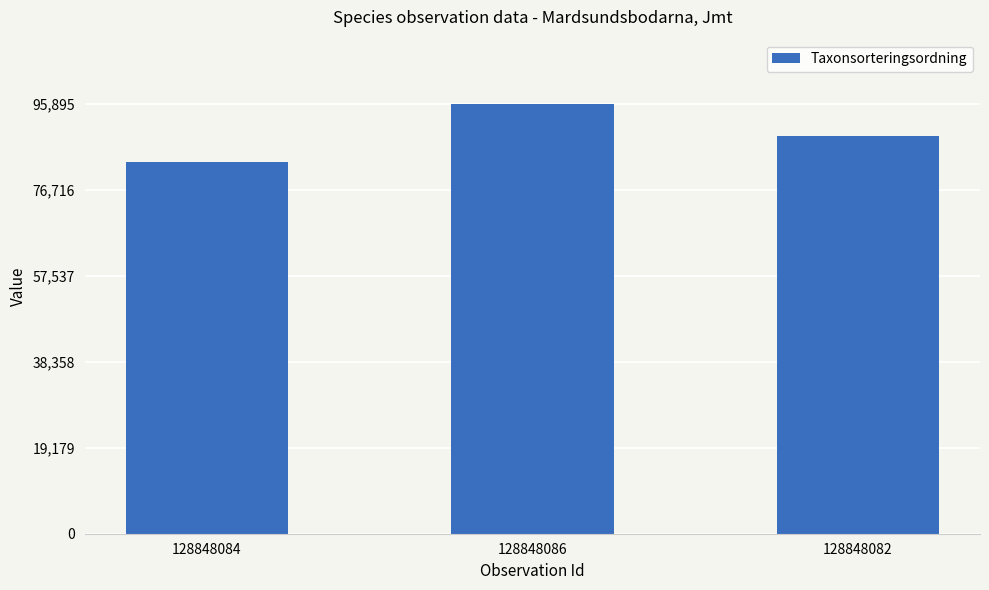

What is the difference between the maximum and minimum values?

12884